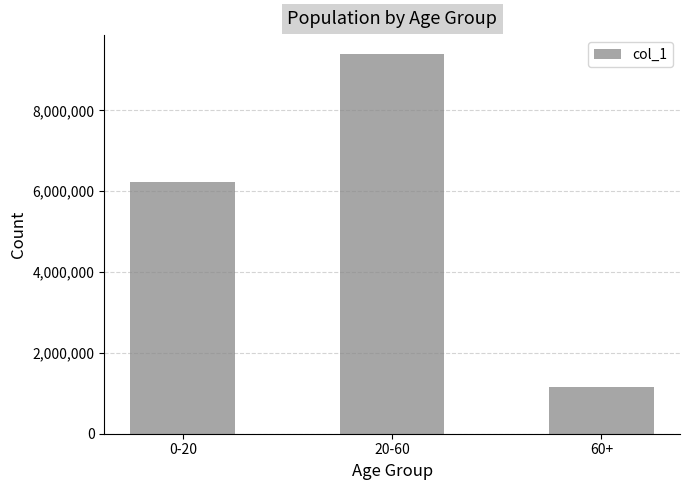

Reading left to right, transcribe all the data shown in this chart.

6232694	9391100	1147445